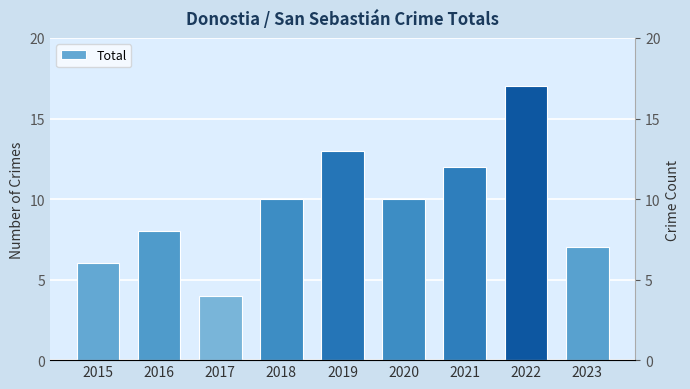

What is the difference between the maximum and minimum values?

13